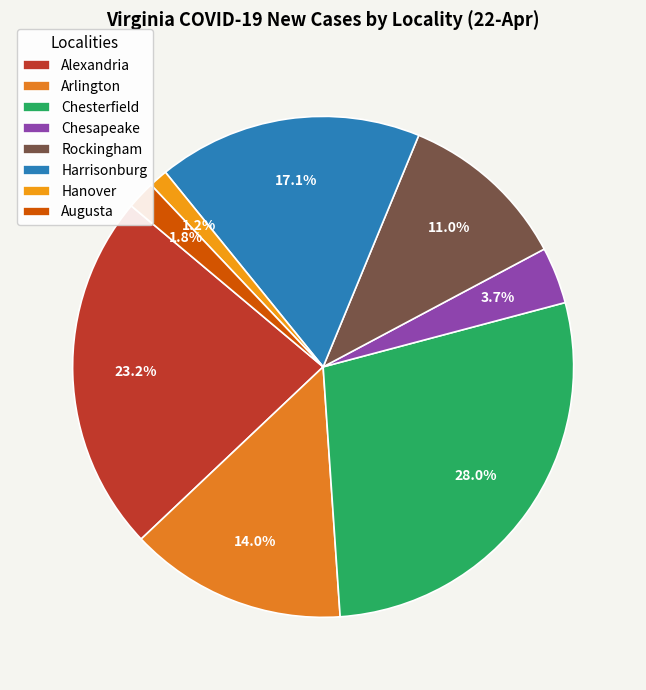

Between Hanover and Augusta, which is larger?

Augusta